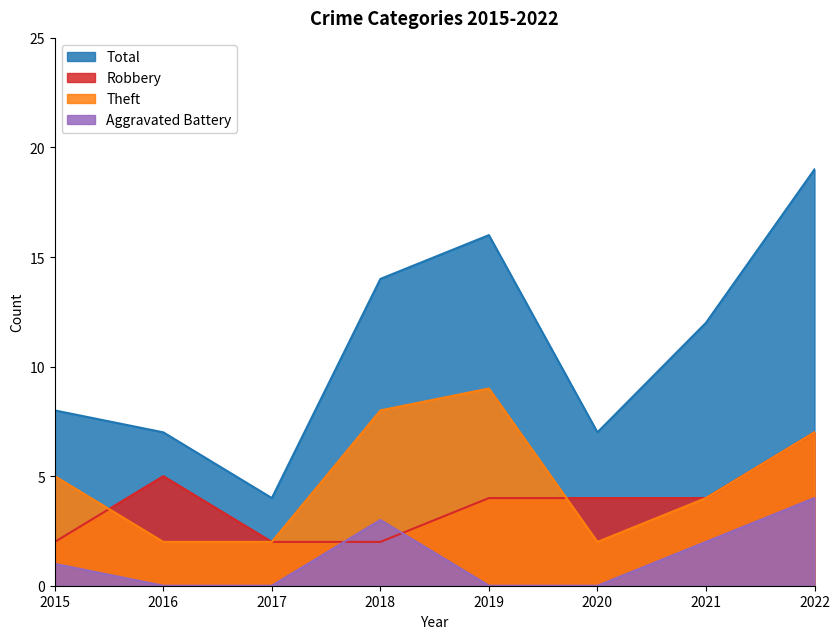

At 2019, list the series in order from smallest to largest.

Aggravated Battery, Robbery, Theft, Total